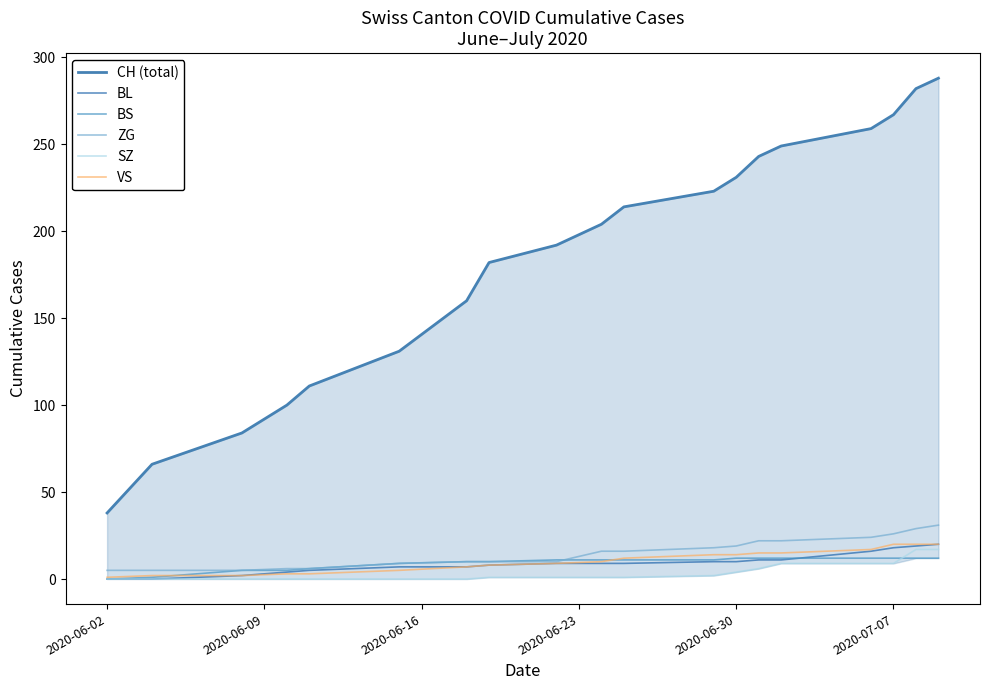

List the series in order of their peak value, lowest first.

BS, SZ, BL, VS, ZG, CH (total)